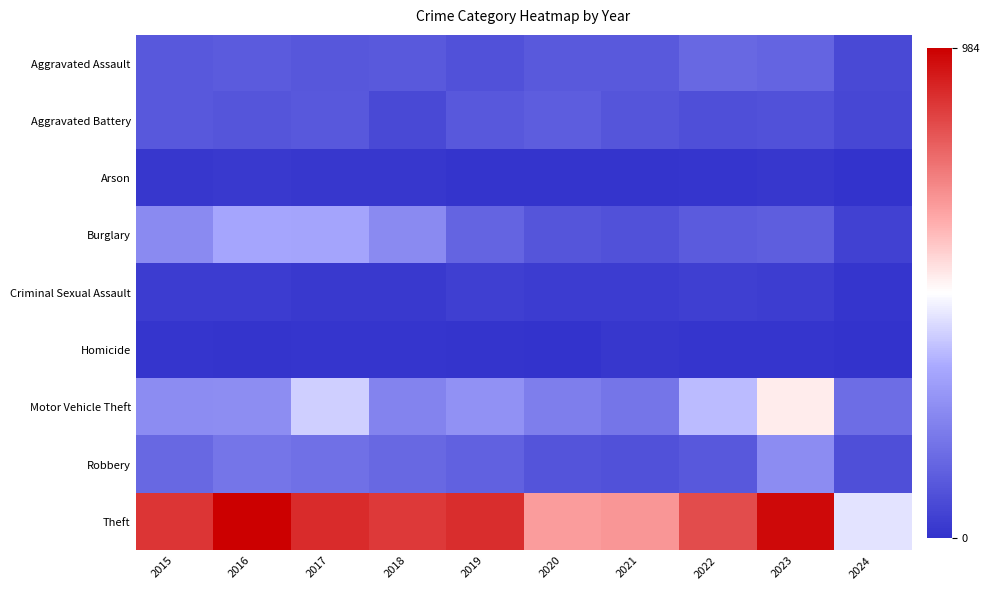

Which has a higher value, 2022 or 2017?

2022